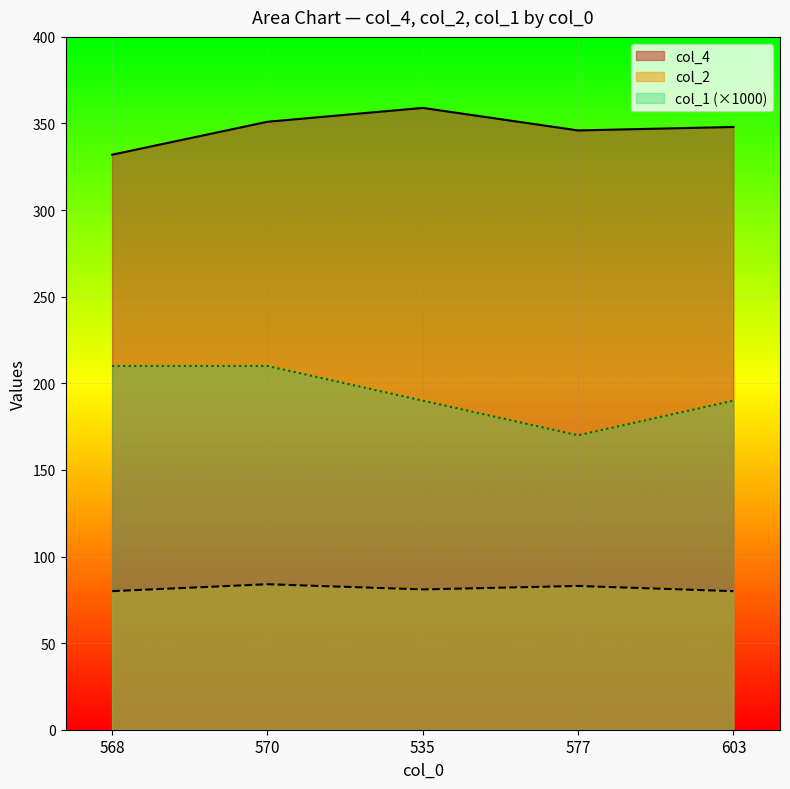

The value of col_1 at 577 is 170. True or false?

True